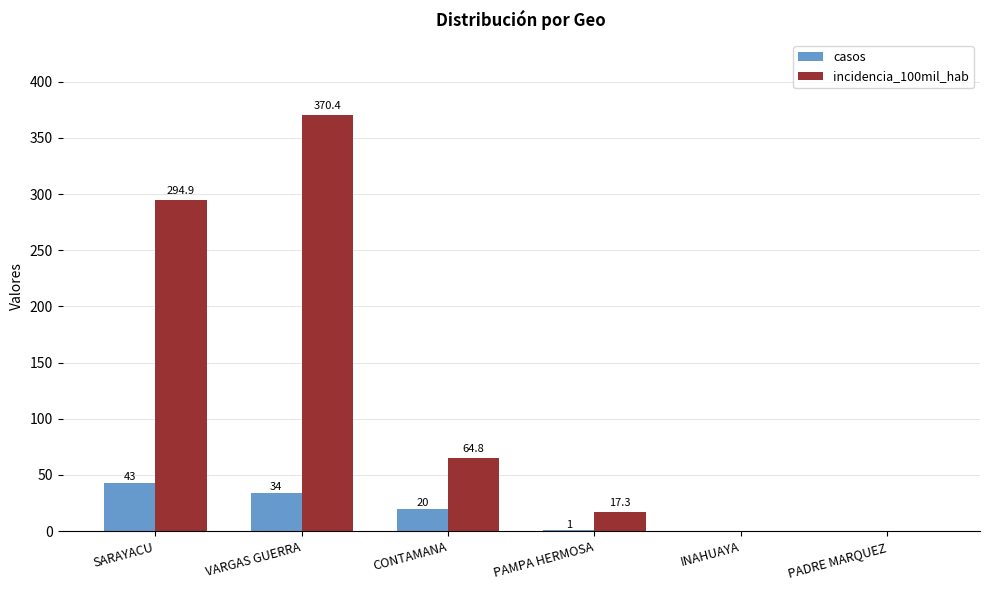

Which label corresponds to the largest value in the chart?

VARGAS GUERRA